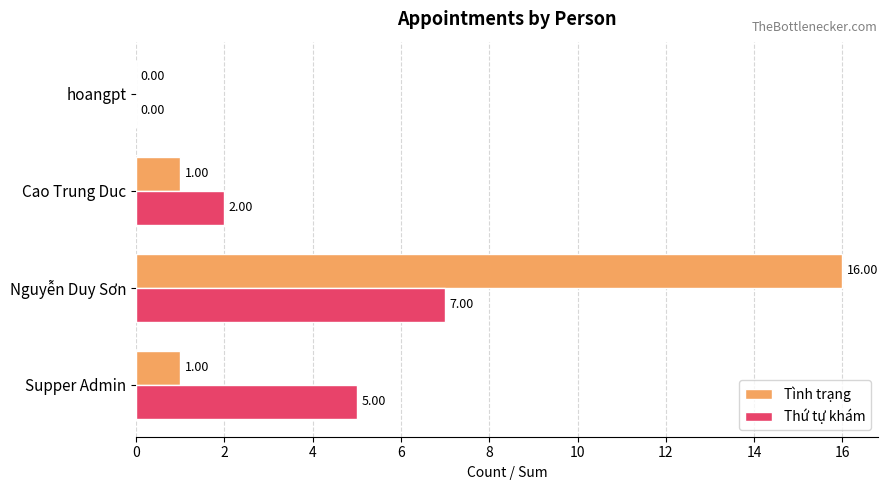

At which category is the sum across all series the highest?

Nguyễn Duy Sơn